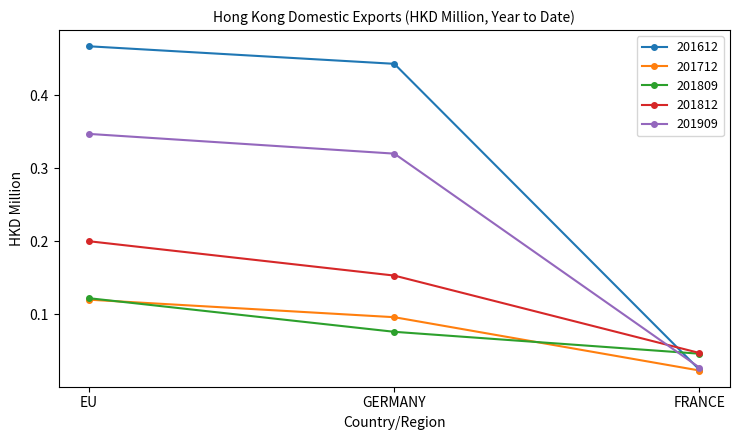

Which category has the highest value in the 201812 series?

EU